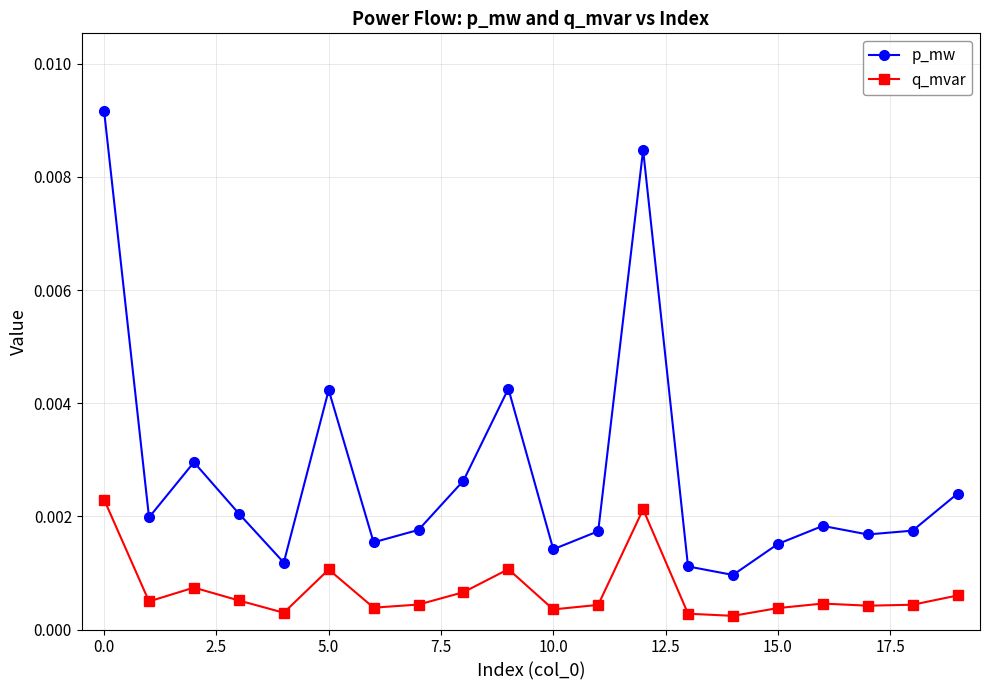

Count the q_mvar values in the range 0 to 1.

20